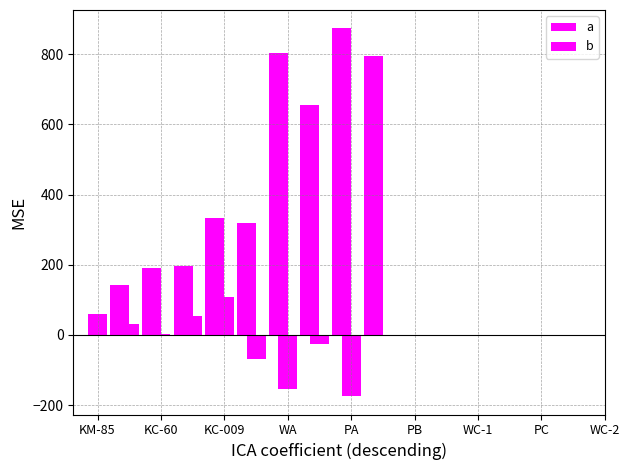

What is the average value of the a series?

-18.8